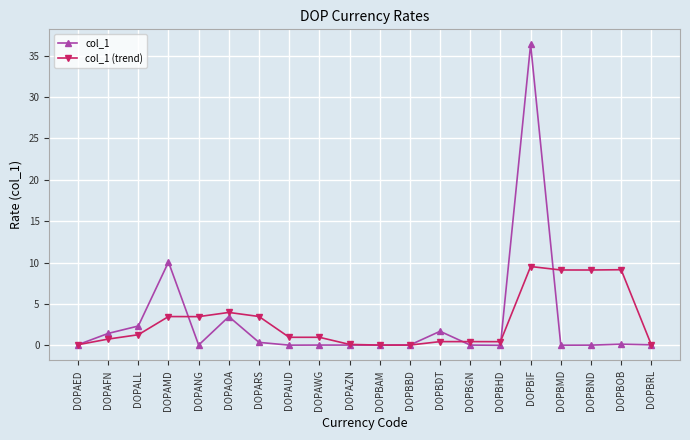

What is the greatest value displayed?

36.3